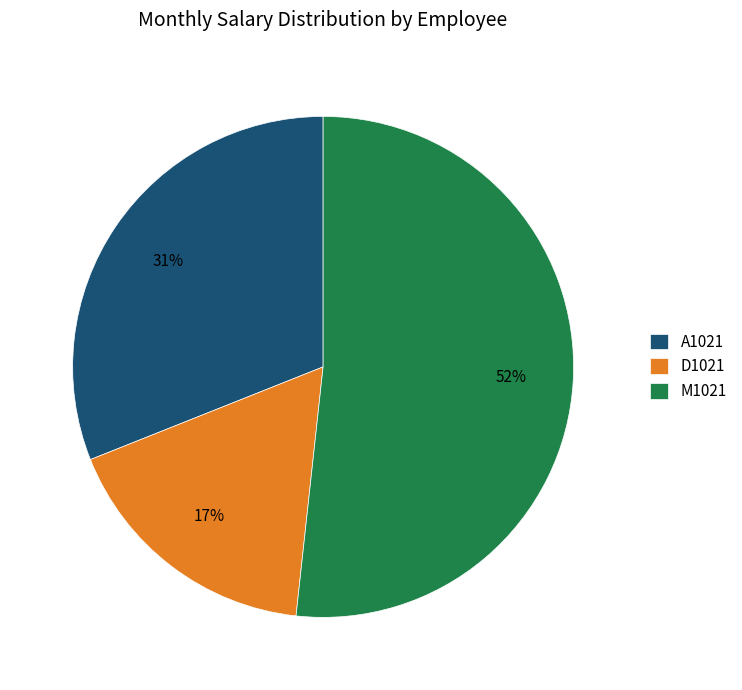

Is it true that M1021 is 52% of the pie?

True